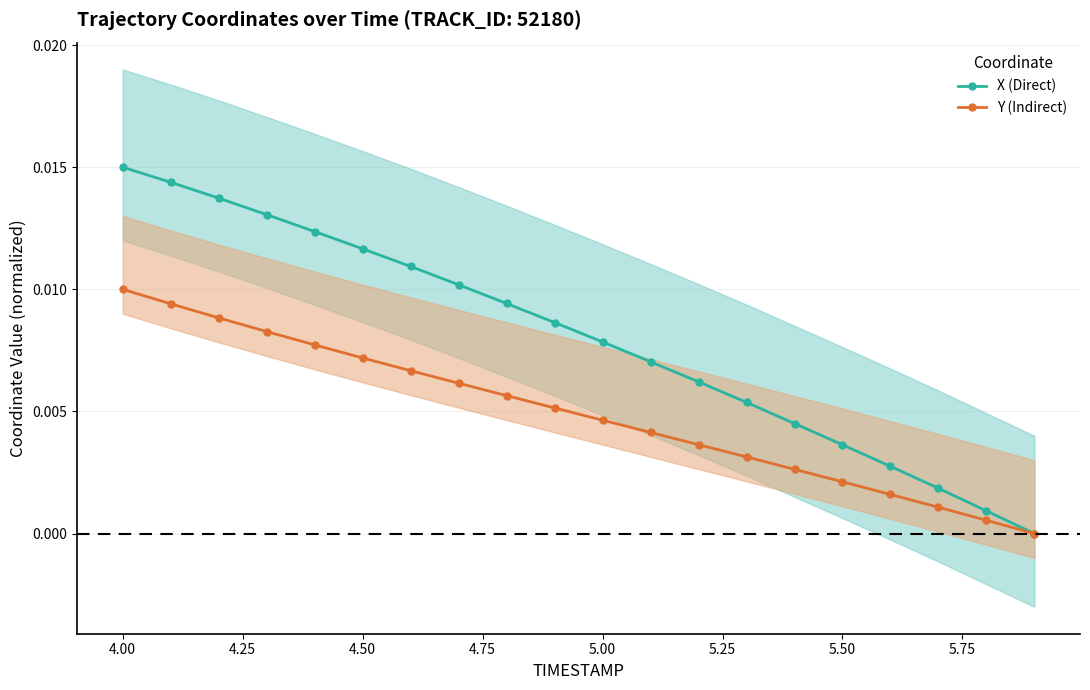

True or false: X (Direct) has more than 2 points higher than both neighbors.

False